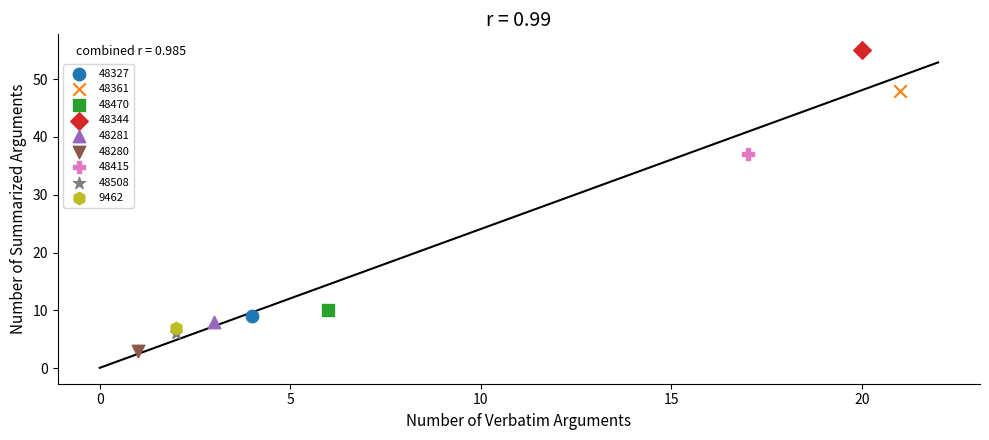

Which series reaches the minimum Y coordinate?

48280